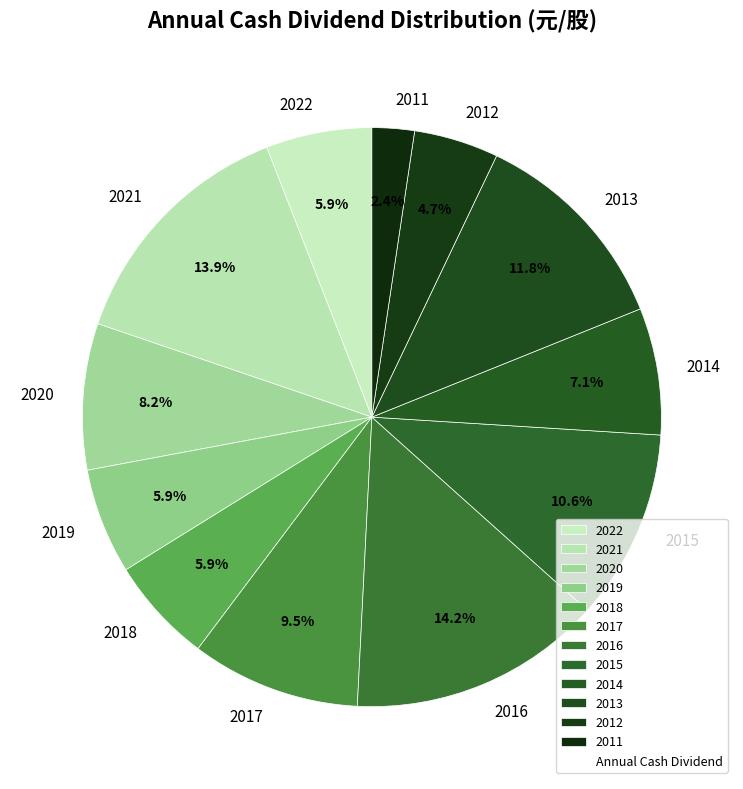

Which category has the smallest portion of the pie?

2011